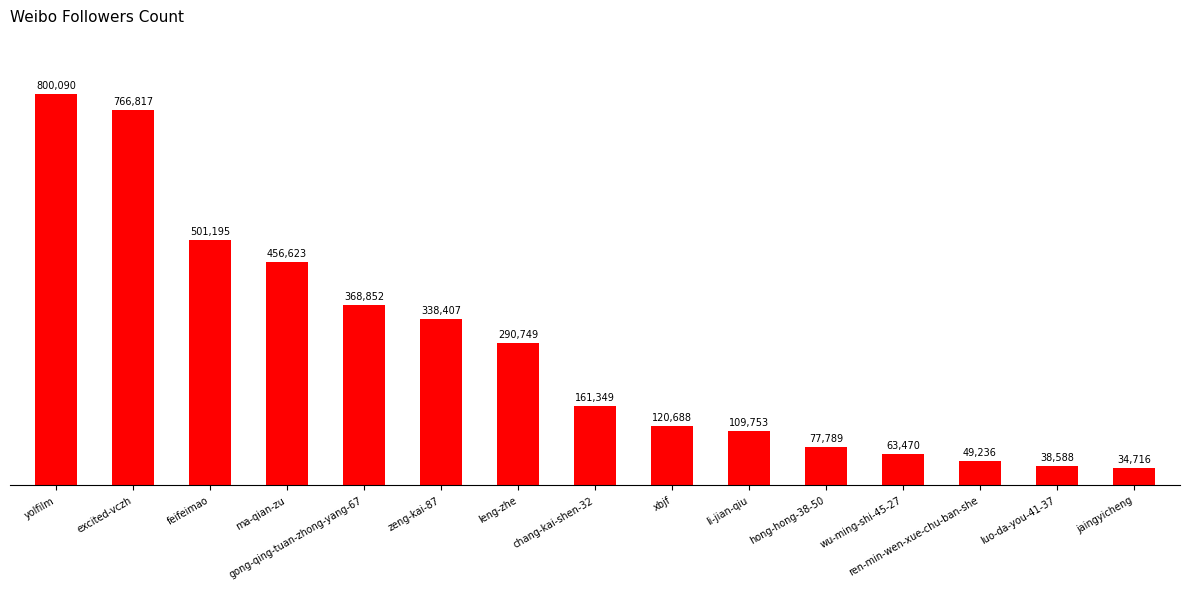

Which category has the highest value across all series?

yolfilm